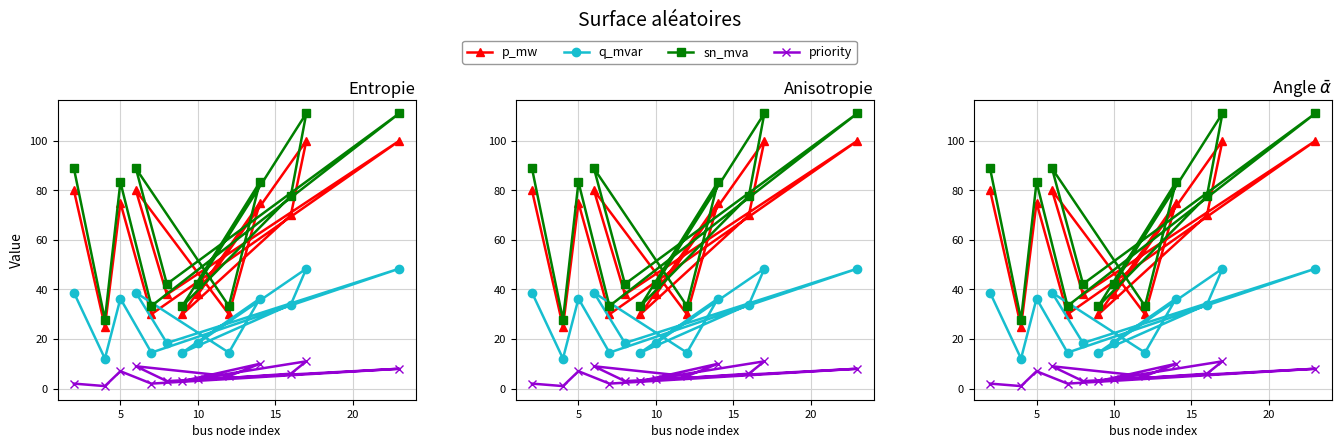

What is the maximum value for q_mvar?

48.4